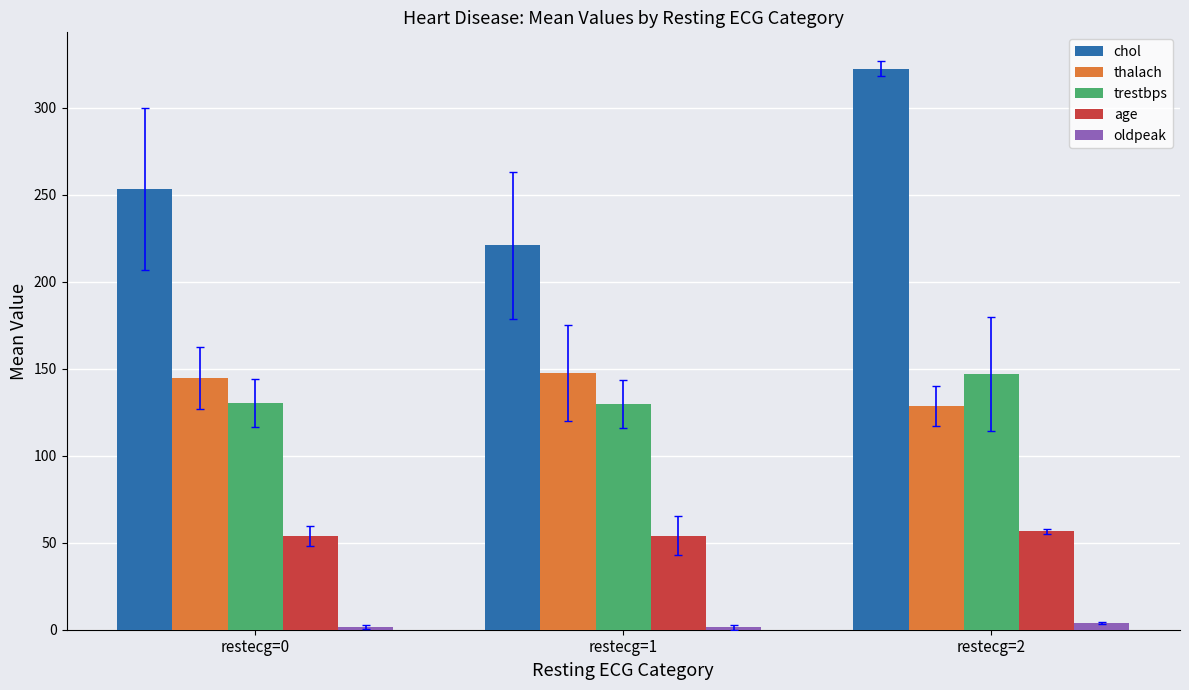

Rank the series at restecg=0 from highest to lowest value.

chol, thalach, trestbps, age, oldpeak